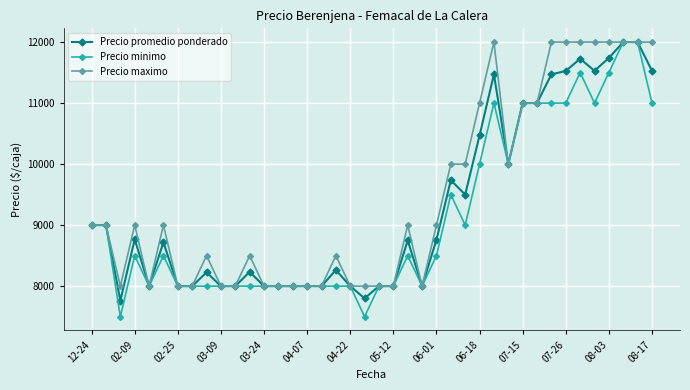

At how many categories does at least one series exceed 10120?

12